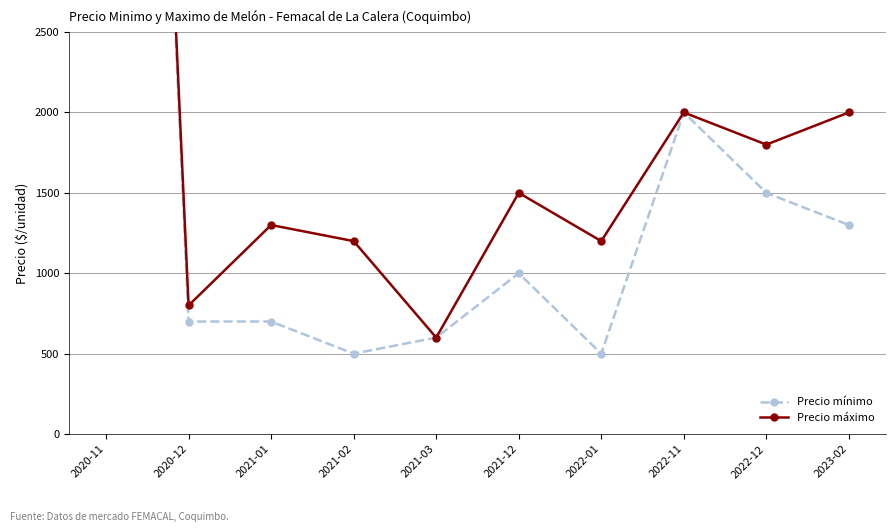

Which category has the lowest value across all series?

2021-02